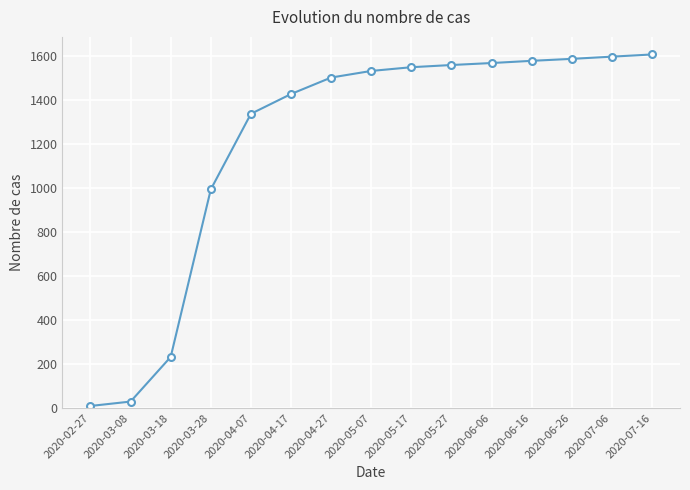

The chart shows a value of 1428 at 2020-04-17. True or false?

True